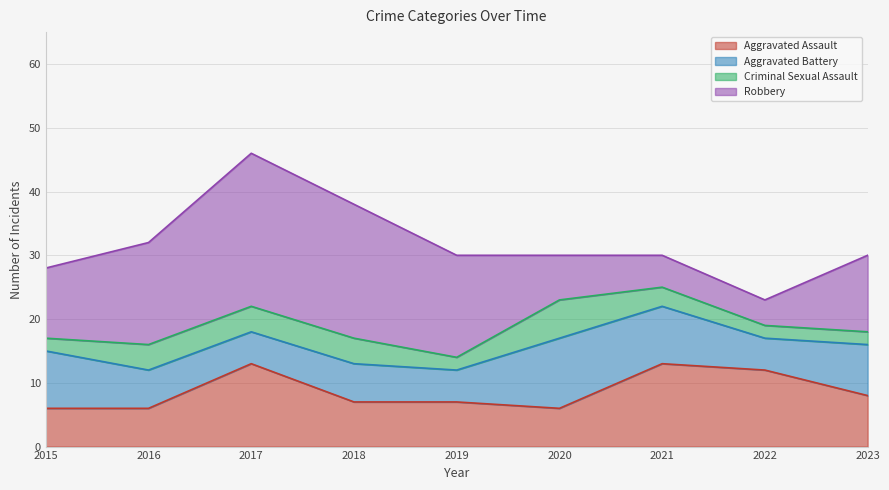

Where is the first local maximum for Criminal Sexual Assault?

2020